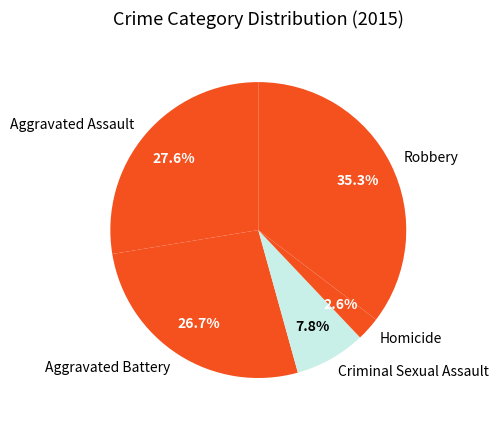

Between Aggravated Assault and Homicide, which is larger?

Aggravated Assault